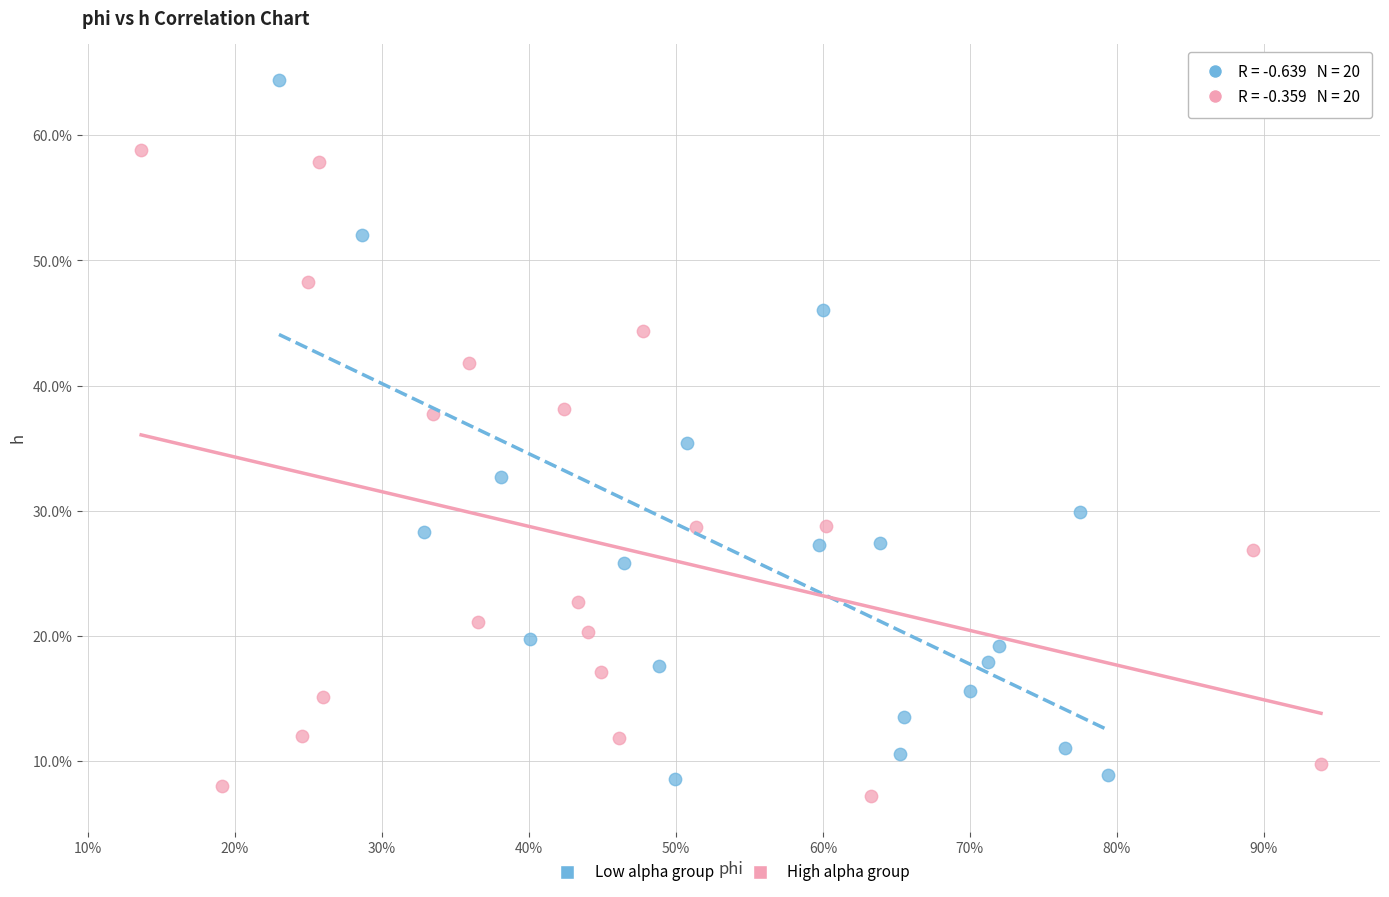

What are all the series names shown in the legend?

Low alpha group, High alpha group